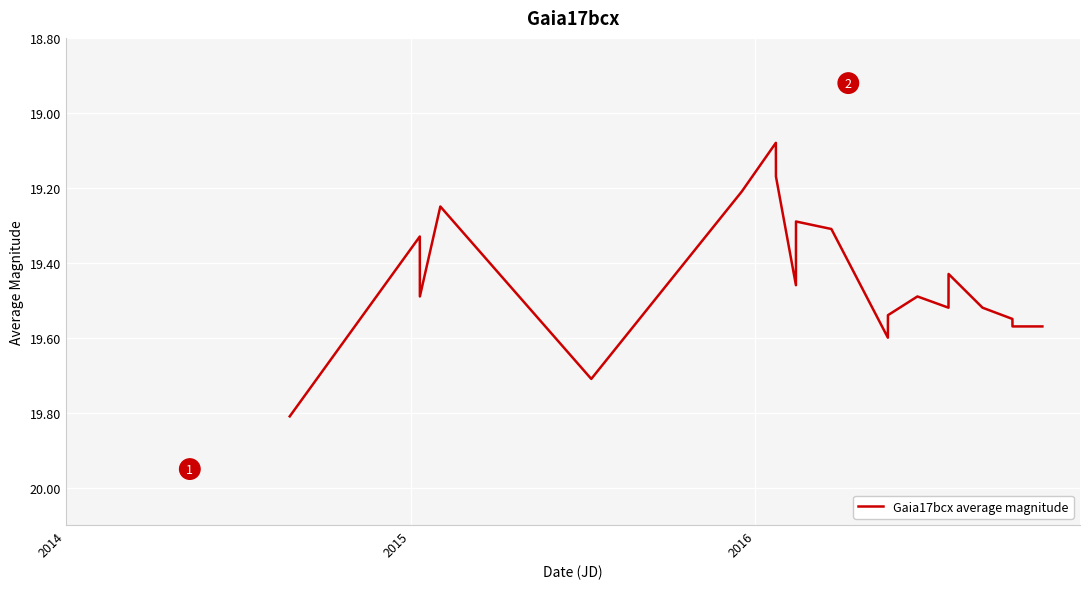

What is the maximum value shown in the chart?

19.8